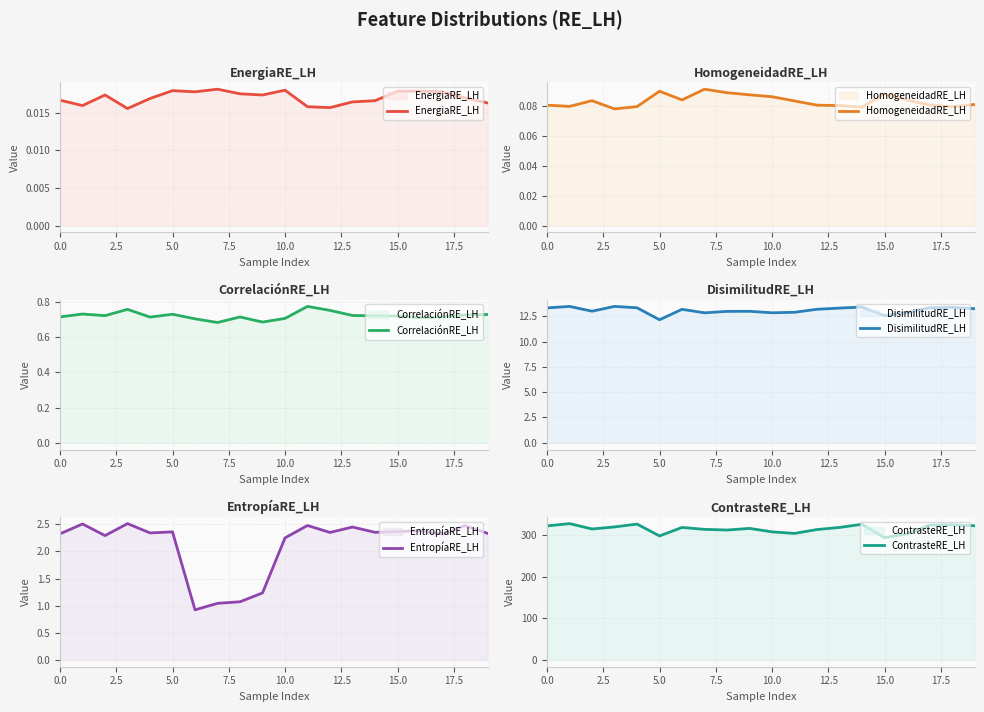

At how many categories does at least one series exceed 210?

20